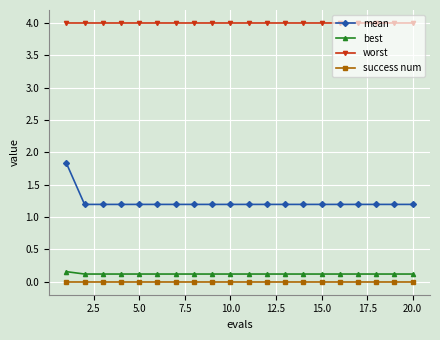

What are all the series names shown in the legend?

mean, best, worst, success num